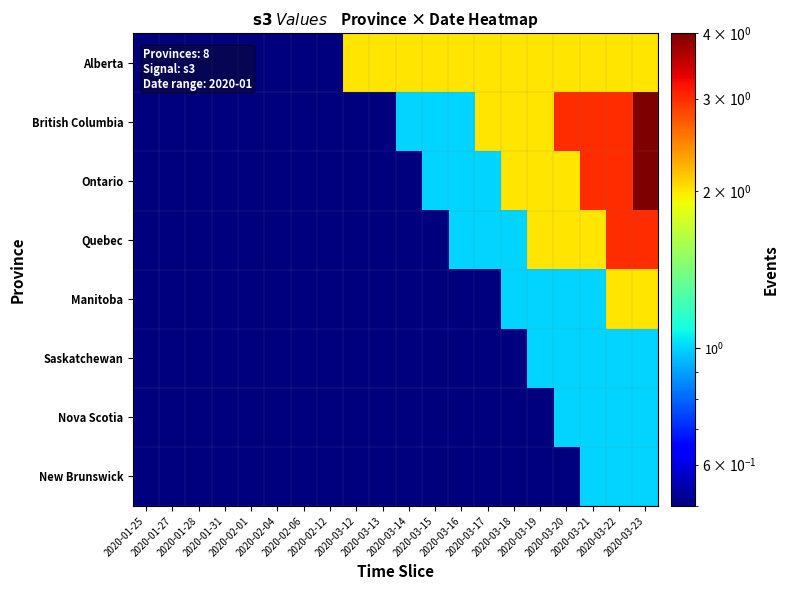

How many data points does each series have?

20